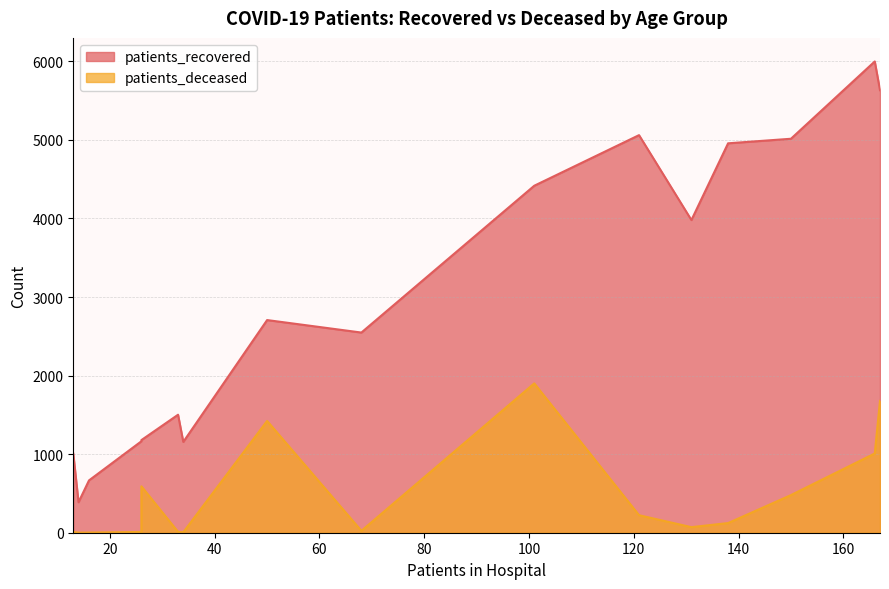

What is the average value of the patients_deceased series?

473